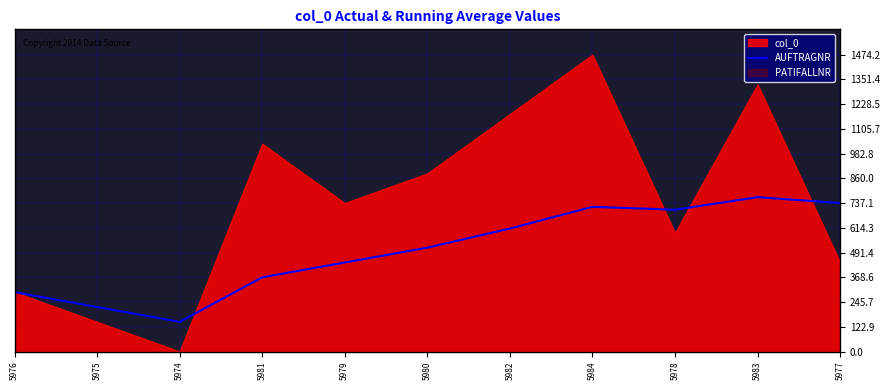

Which has a higher value, 5982 or 5977?

5977